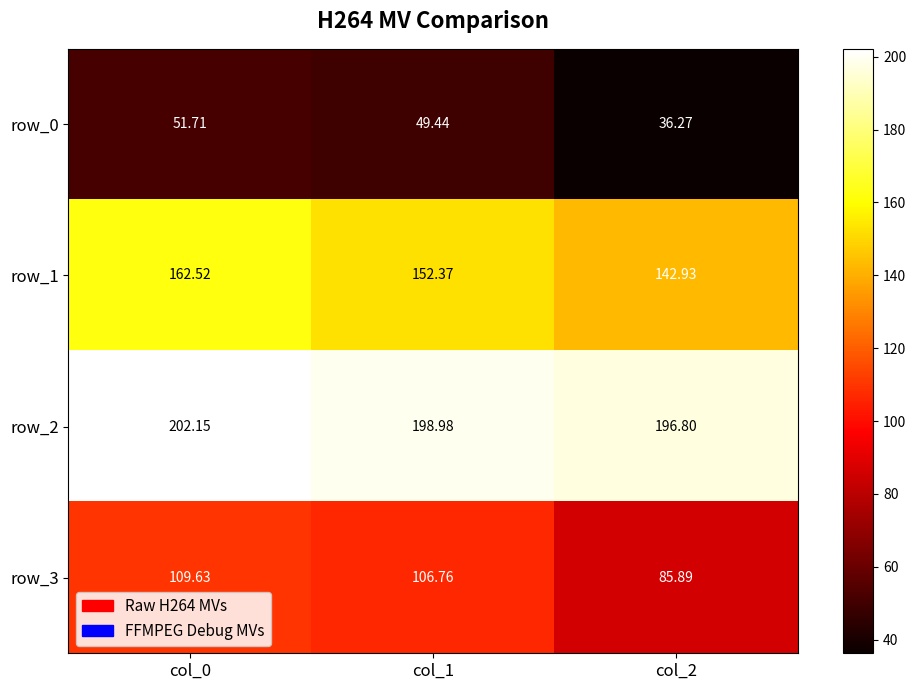

What is the sum of the row_0 values at col_0 and col_1?

101.2